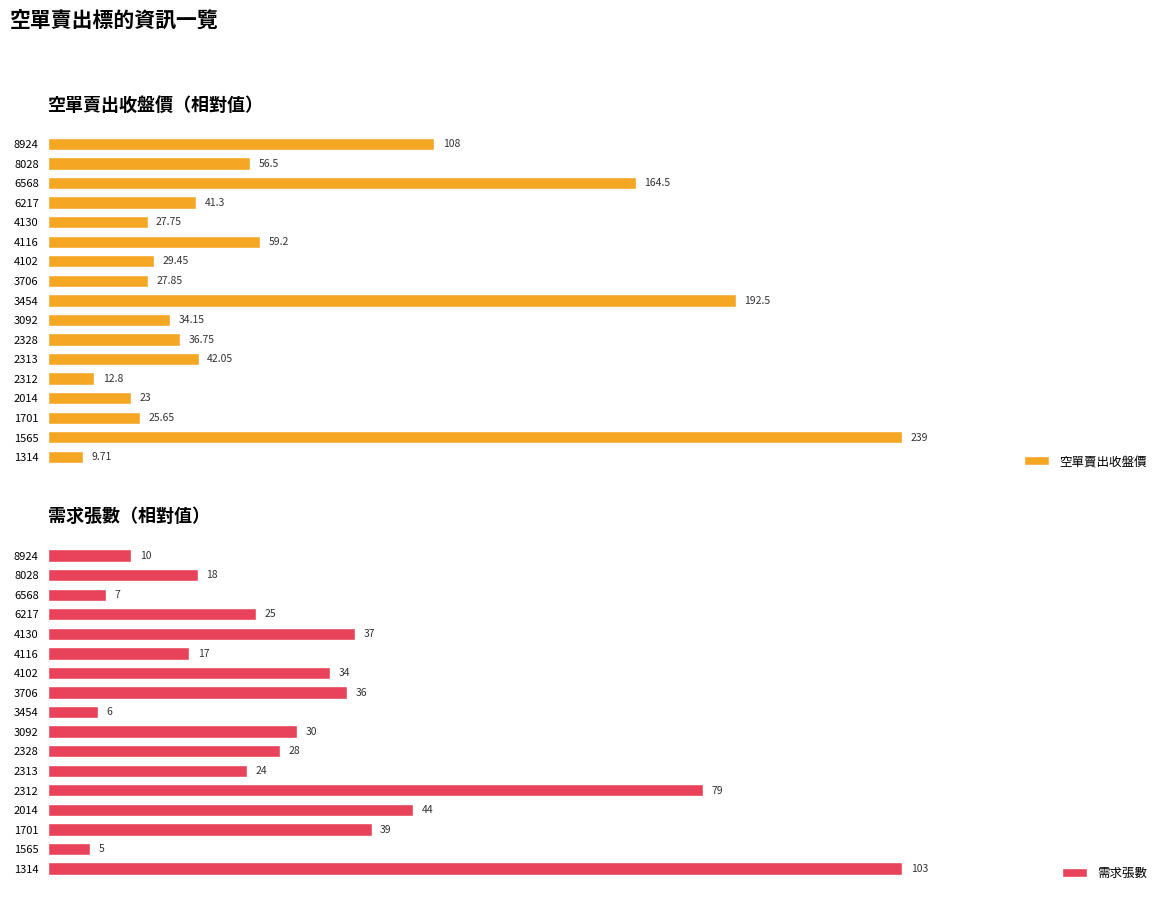

Which series has the largest total across all categories?

需求張數